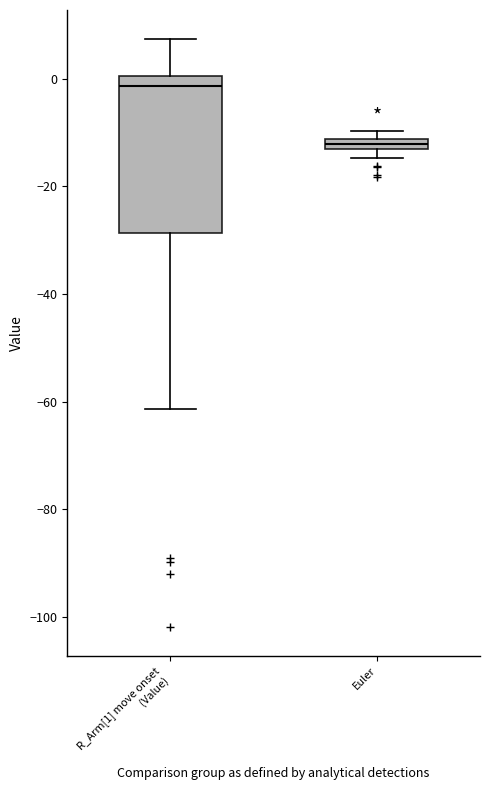

Which box has the lowest median line?

Euler